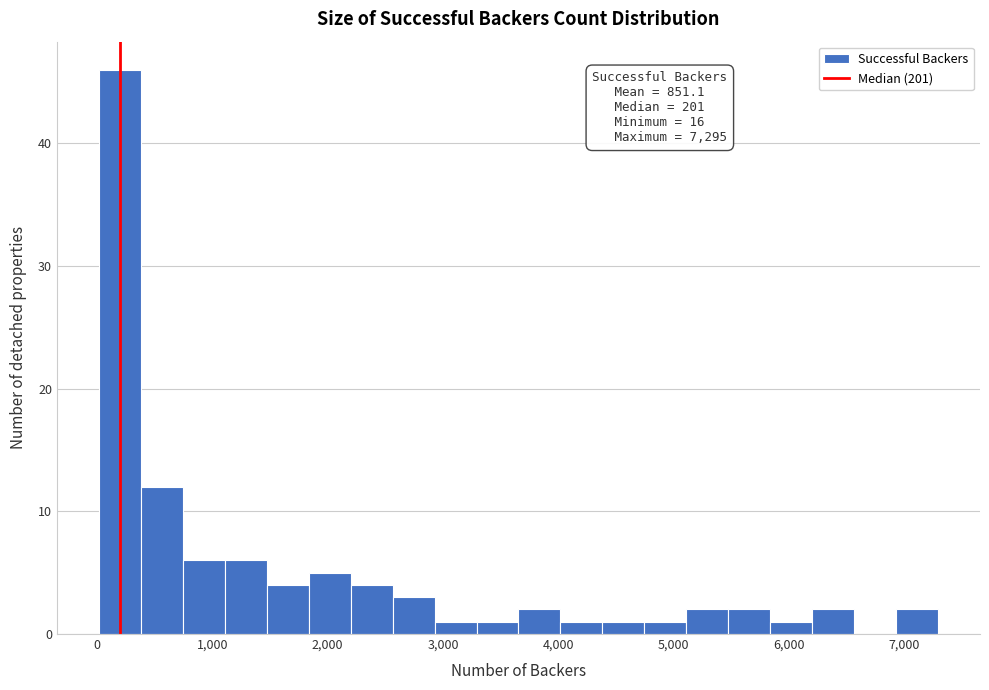

Around what value on the x-axis is the tallest bar? Give the approximate position of its centre, as read against the axis.

200